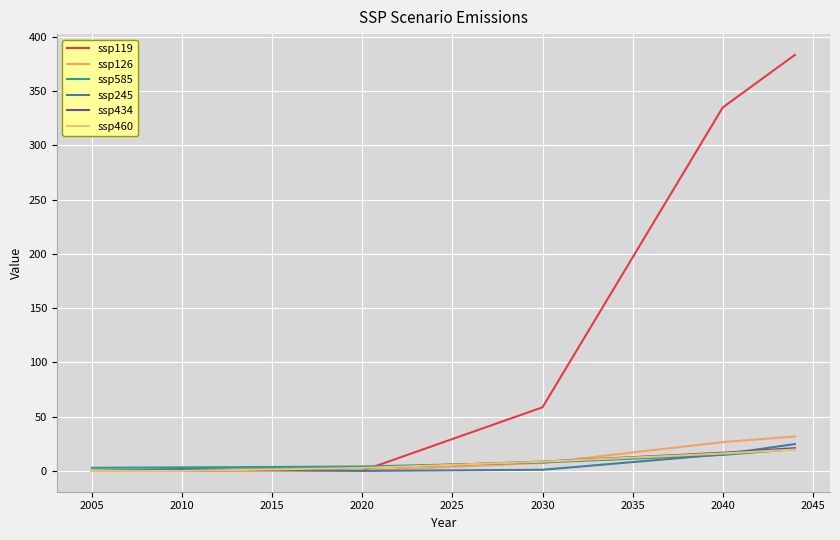

Rank the series by their maximum value, from lowest to highest.

ssp460, ssp585, ssp434, ssp245, ssp126, ssp119